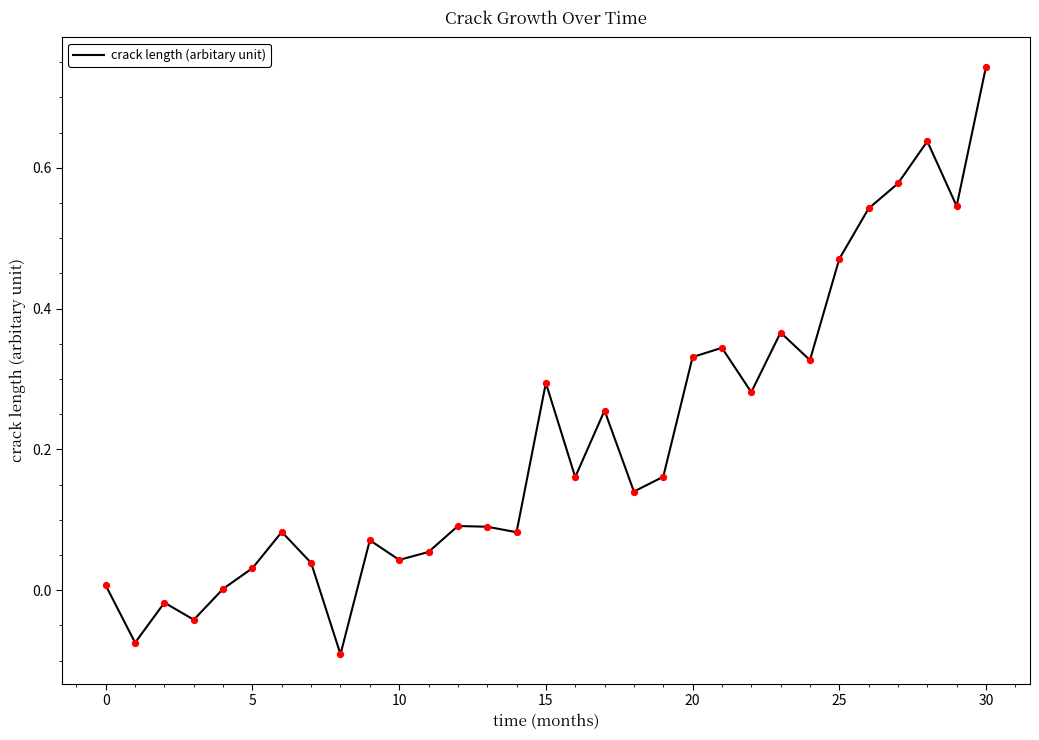

Does the chart have visible grid lines?

No